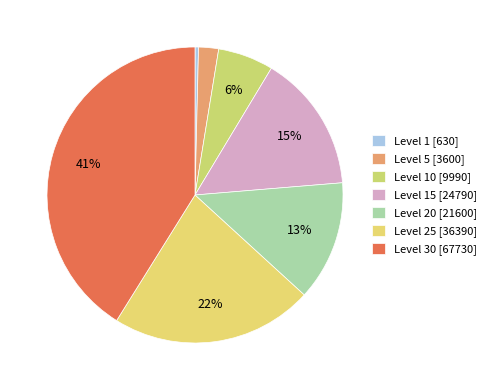

How many segments does this pie chart have?

7